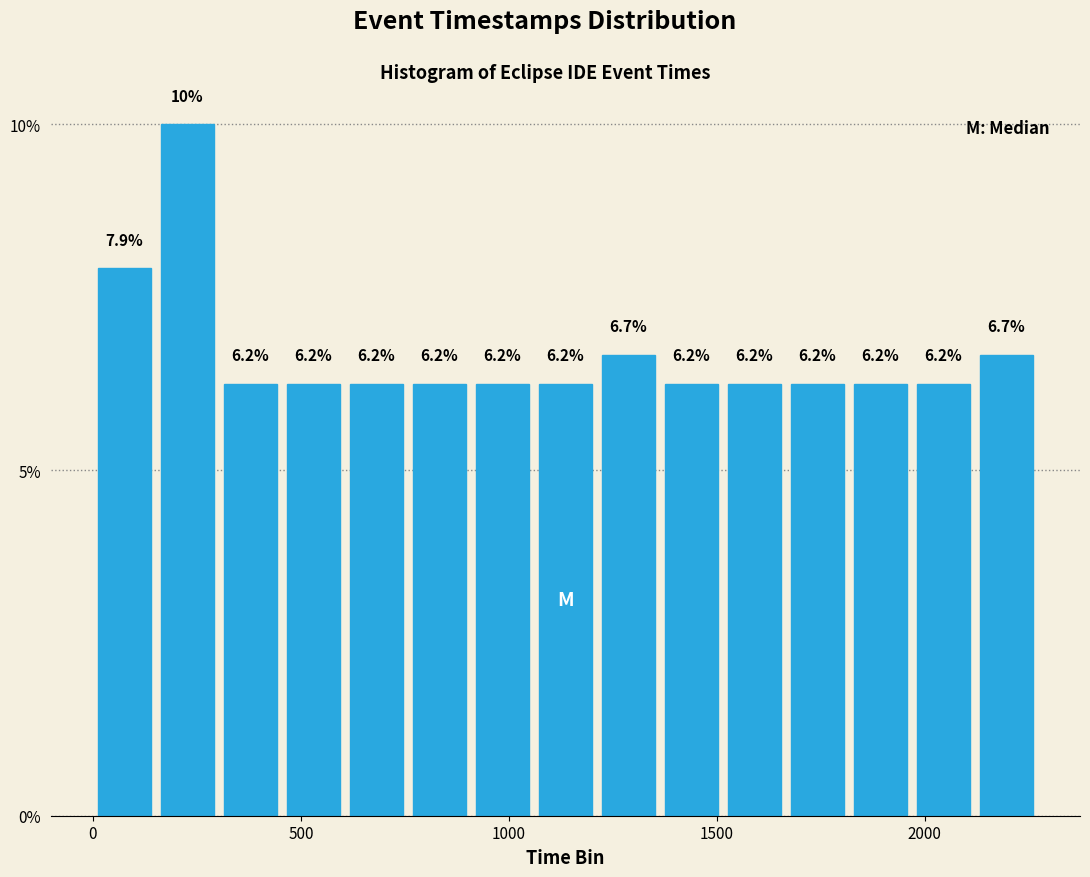

Read against the x-axis, roughly where is the centre of the tallest bar?

250